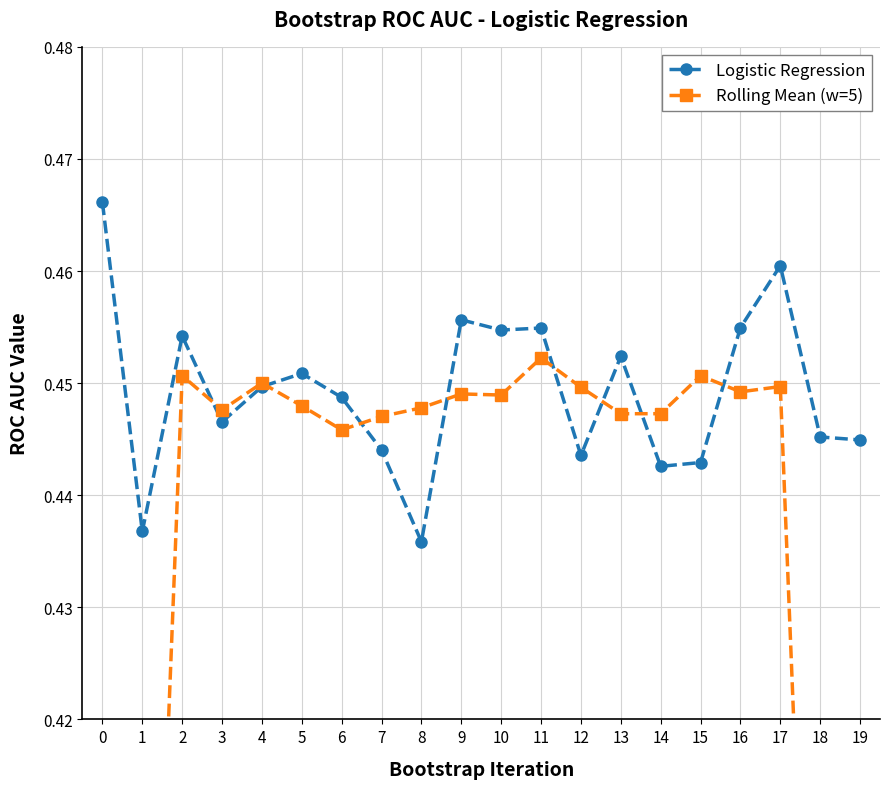

The Rolling Mean (w=5) series shows 0.2 at 6. True or false?

False